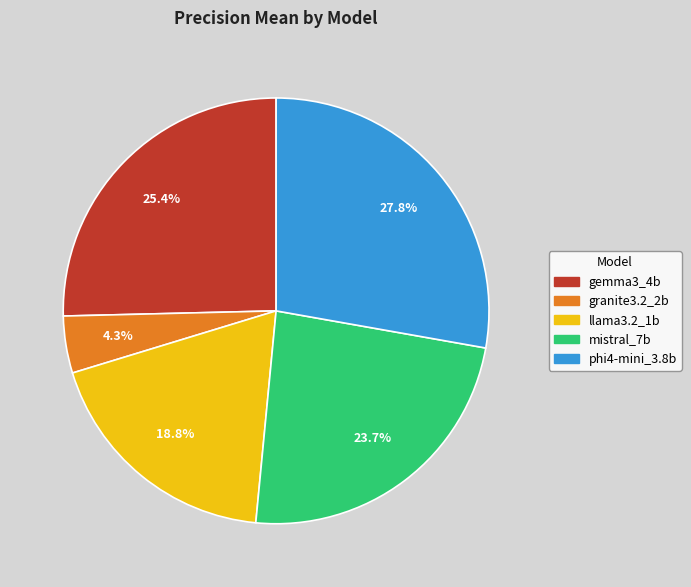

Rank the categories by value from highest to lowest.

phi4-mini_3.8b, gemma3_4b, mistral_7b, llama3.2_1b, granite3.2_2b